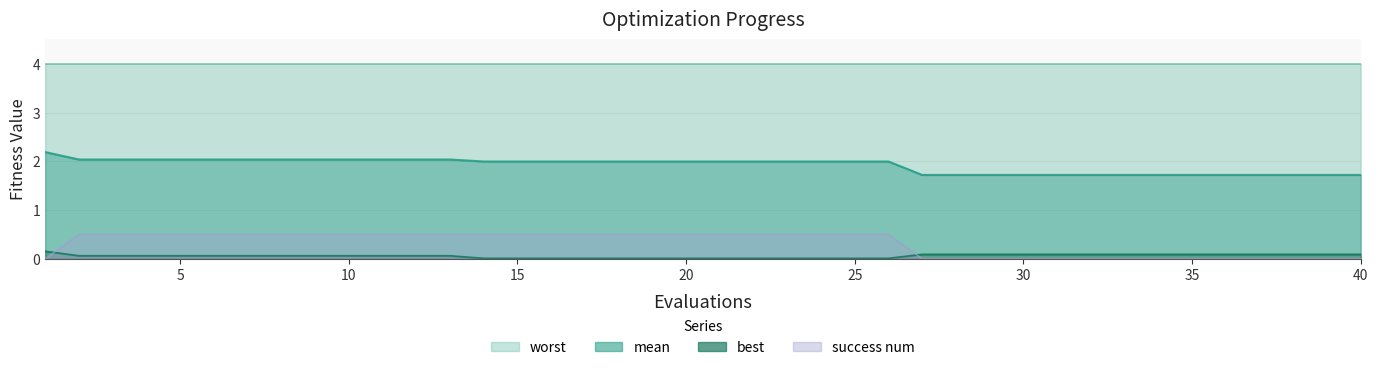

At which category is the sum across all series the highest?

2